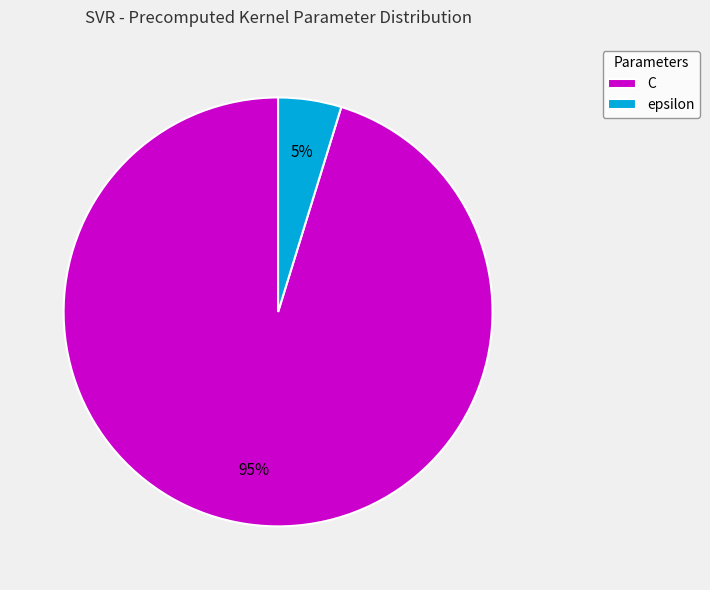

To the nearest percent, what is the average slice percentage?

50%